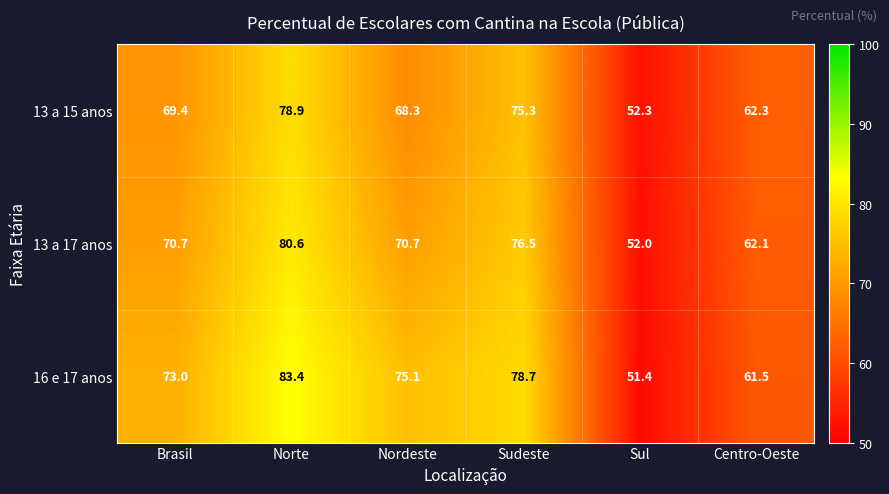

At how many categories does at least one series exceed 53?

5